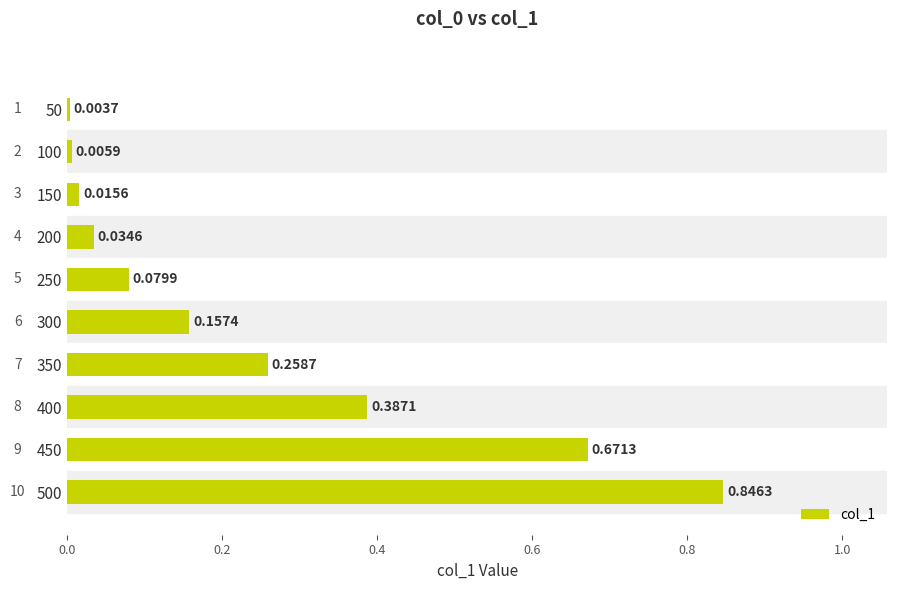

What is the sum of the values at 350 and 450?

0.9